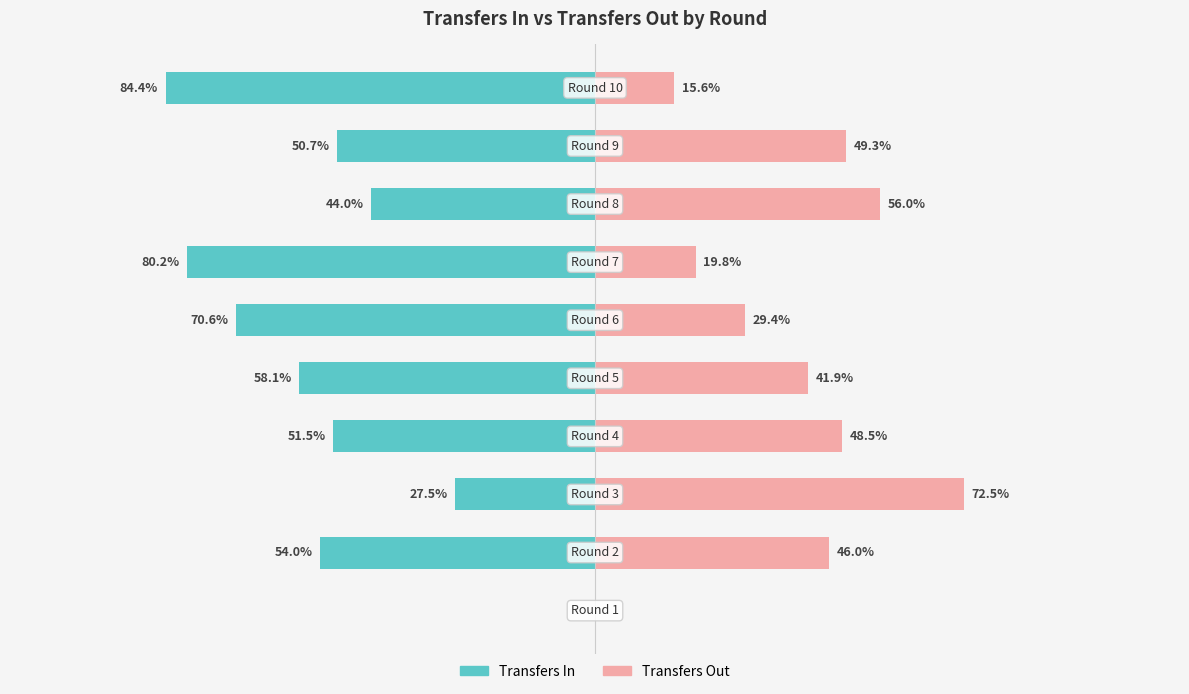

How many groups of bars are there?

10